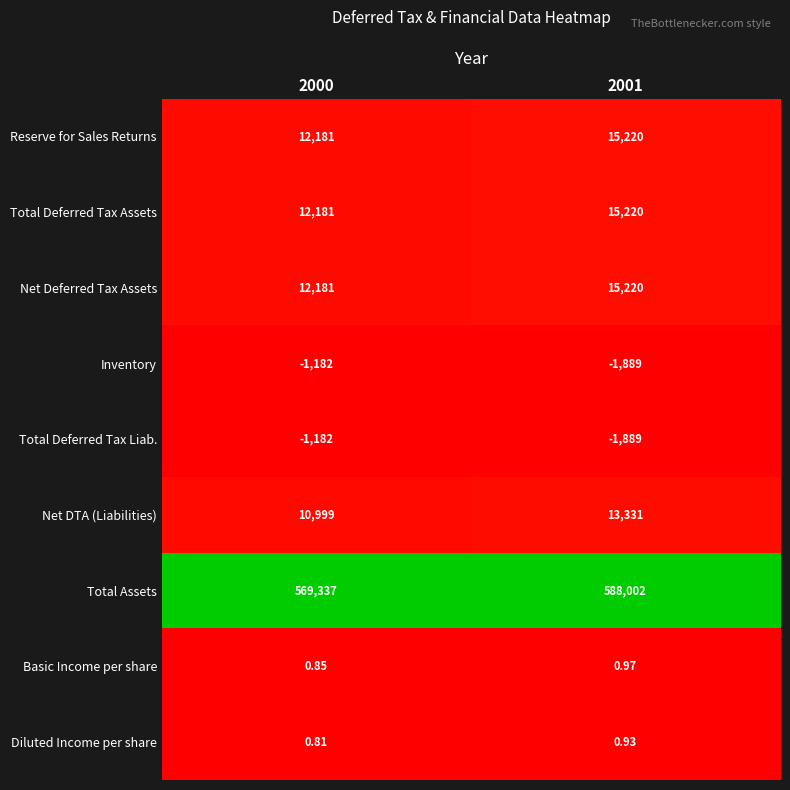

Which series has the largest total across all categories?

Total Assets